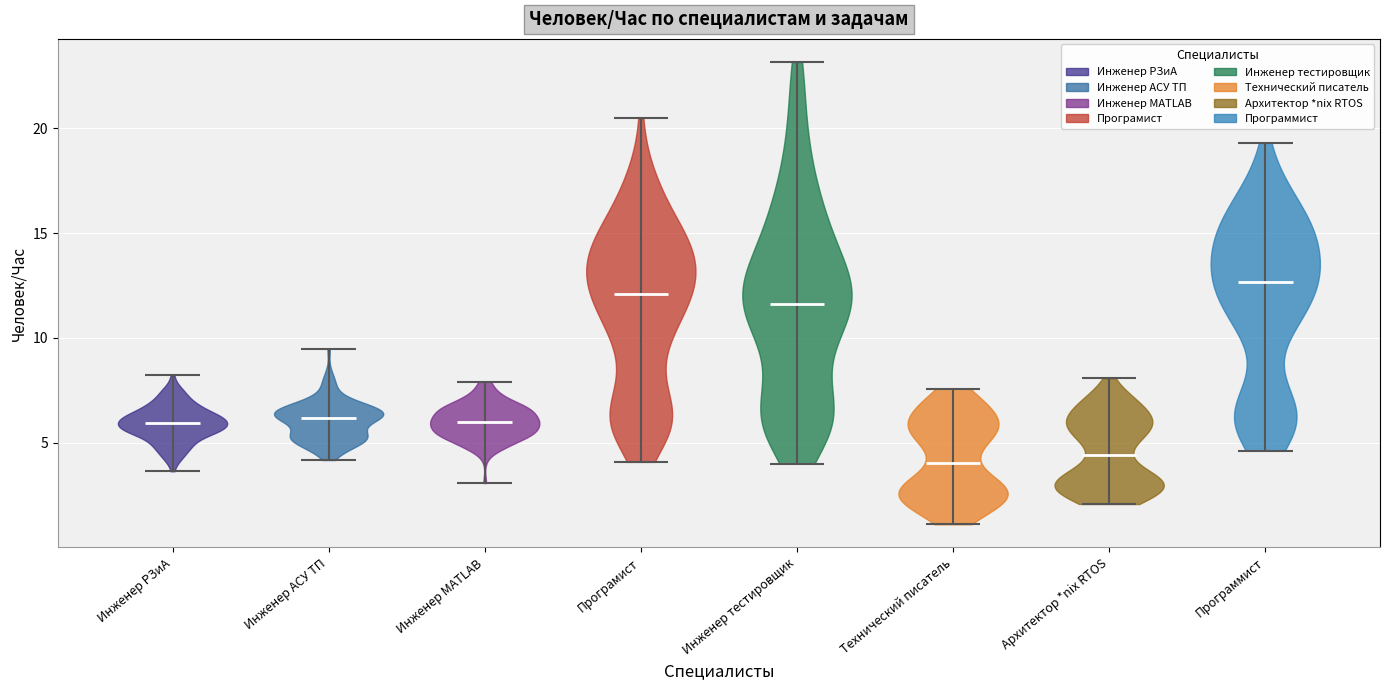

Reading left to right, read every violin against the y-axis: where its median line is, and the lowest and highest points it reaches. The values are not printed on the chart, so give them approximately, as read against the axis.

Инженер РЗиА: median line 6.0, lowest point 3.5, highest point 8.0
Инженер АСУ ТП: median line 6.0, lowest point 4.0, highest point 9.5
Инженер MATLAB: median line 6.0, lowest point 3.0, highest point 8.0
Програмист: median line 12.0, lowest point 4.0, highest point 20.5
Инженер тестировщик: median line 11.5, lowest point 4.0, highest point 23.0
Технический писатель: median line 4.0, lowest point 1.0, highest point 7.5
Архитектор *nix RTOS: median line 4.5, lowest point 2.0, highest point 8.0
Программист: median line 12.5, lowest point 4.5, highest point 19.5